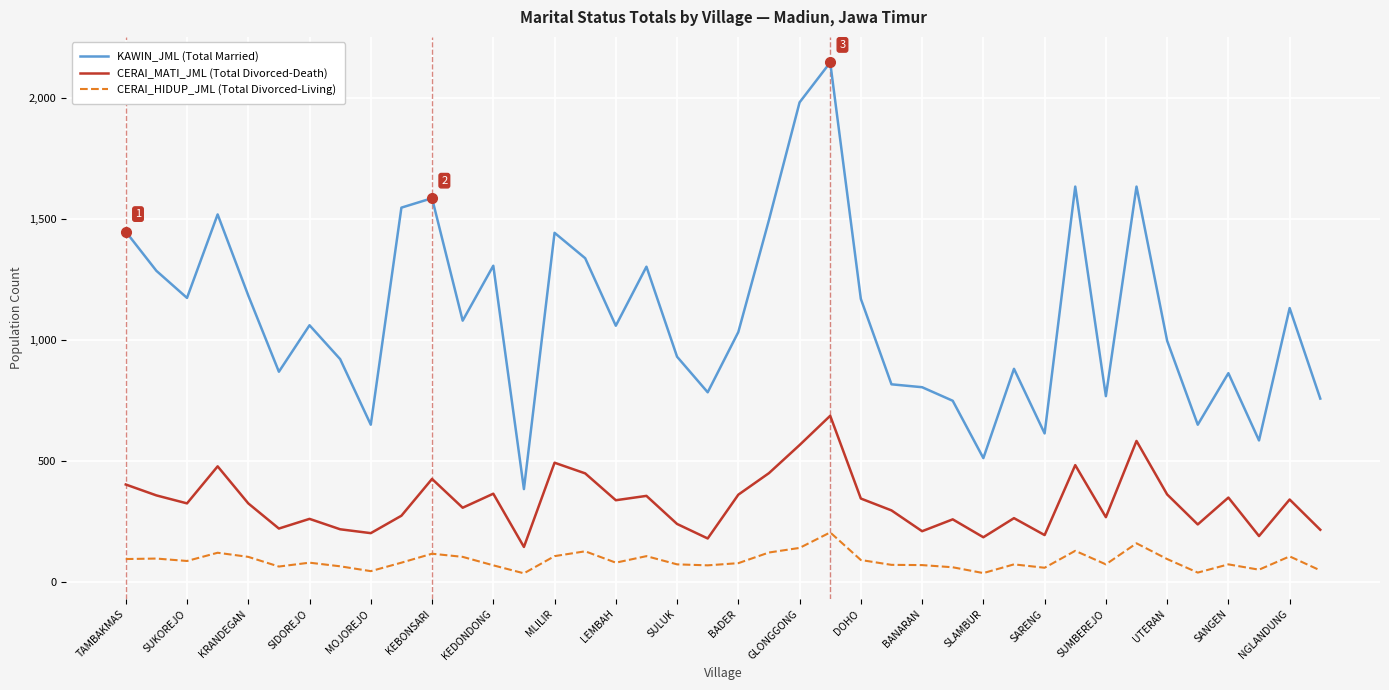

What is the greatest value displayed?

2147